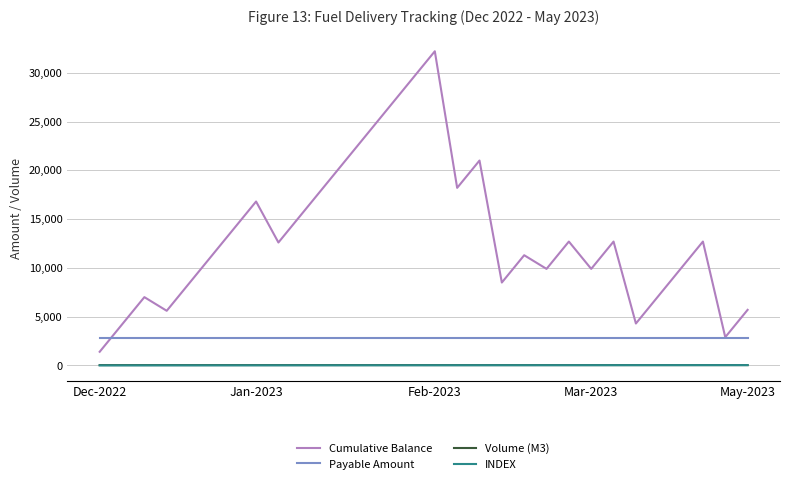

What is the sum of all Volume (M3) values?

1057.4